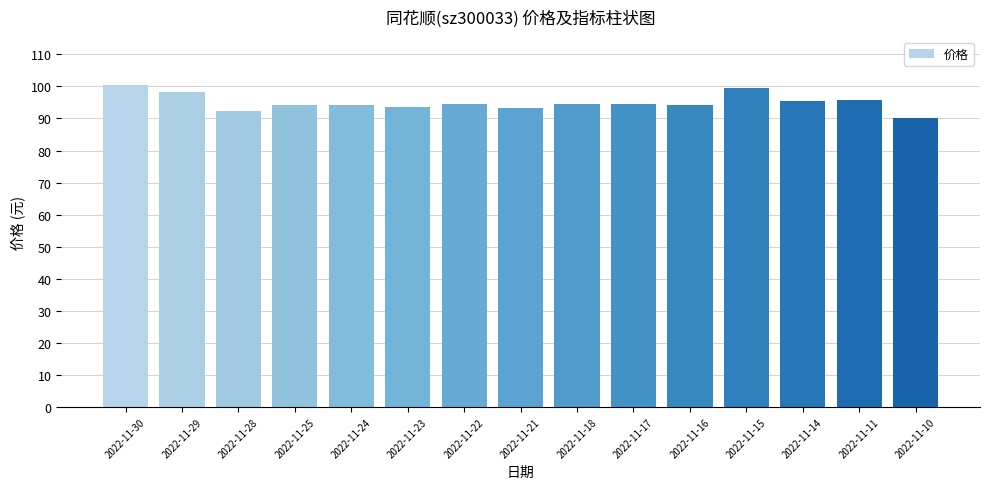

Count the number of data series in this chart.

1